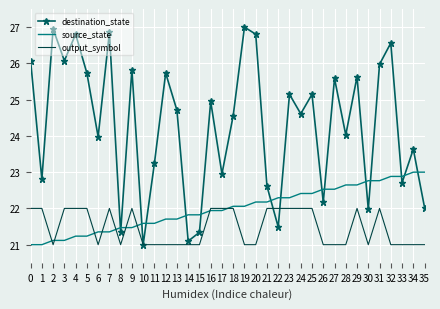

What is the difference between the highest and lowest values at 10?

0.6